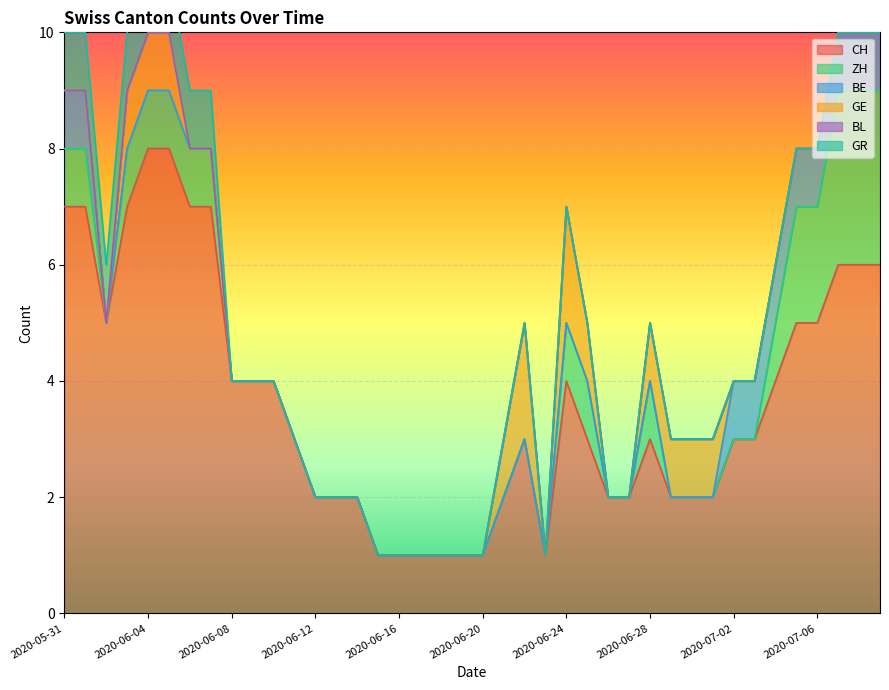

True or false: GE has more than 0 interior local peaks.

True